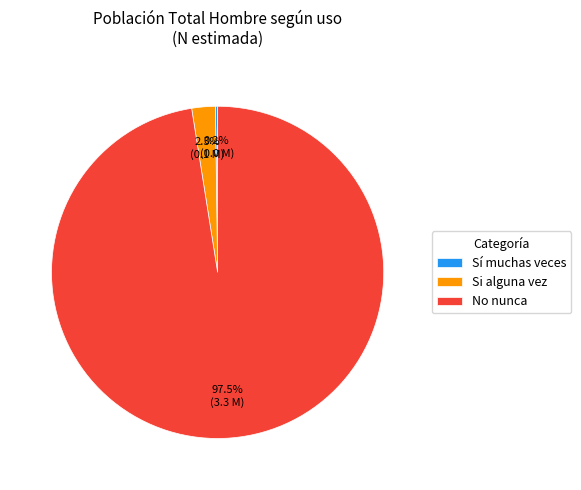

Do No nunca and Si alguna vez together represent more than half of the pie?

Yes